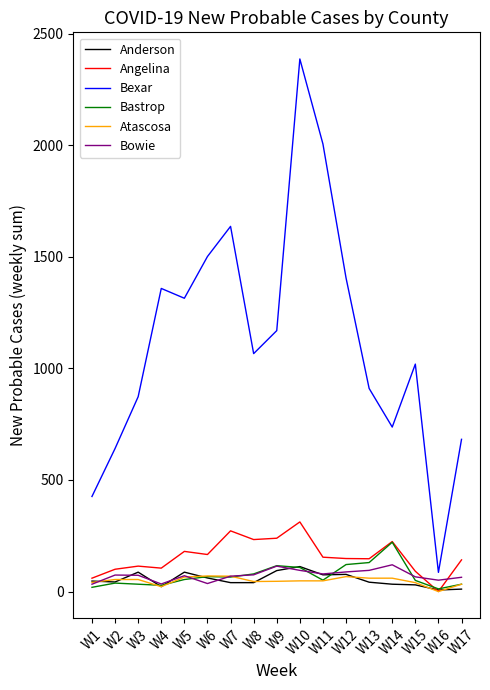

At which category is the sum across all series the highest?

W10